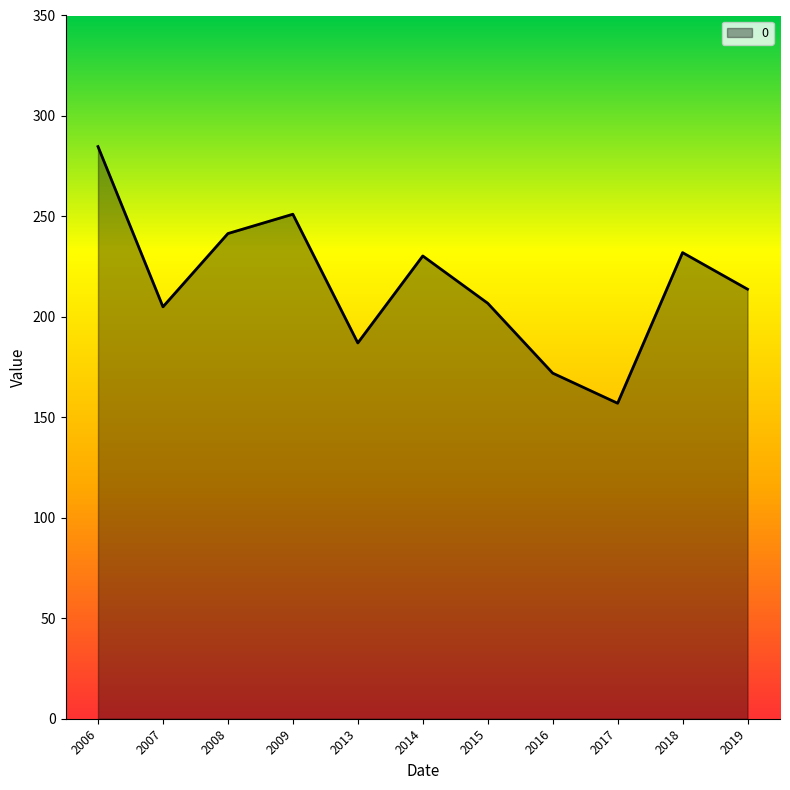

Which category has the lowest value across all series?

2017